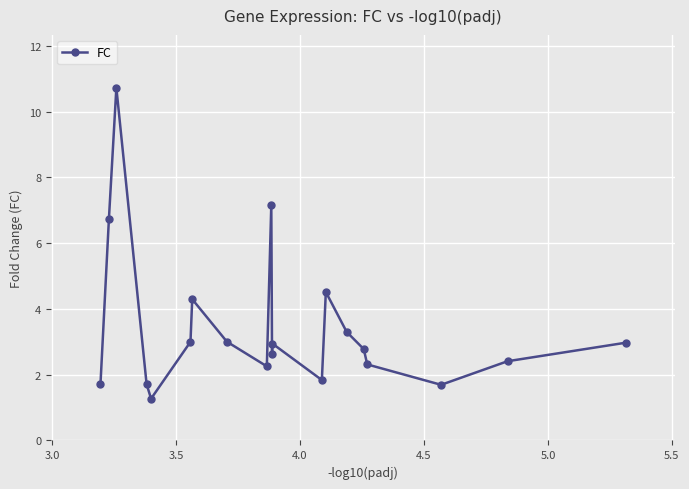

How many interior local valleys (lower than both neighbors) does the data have?

5